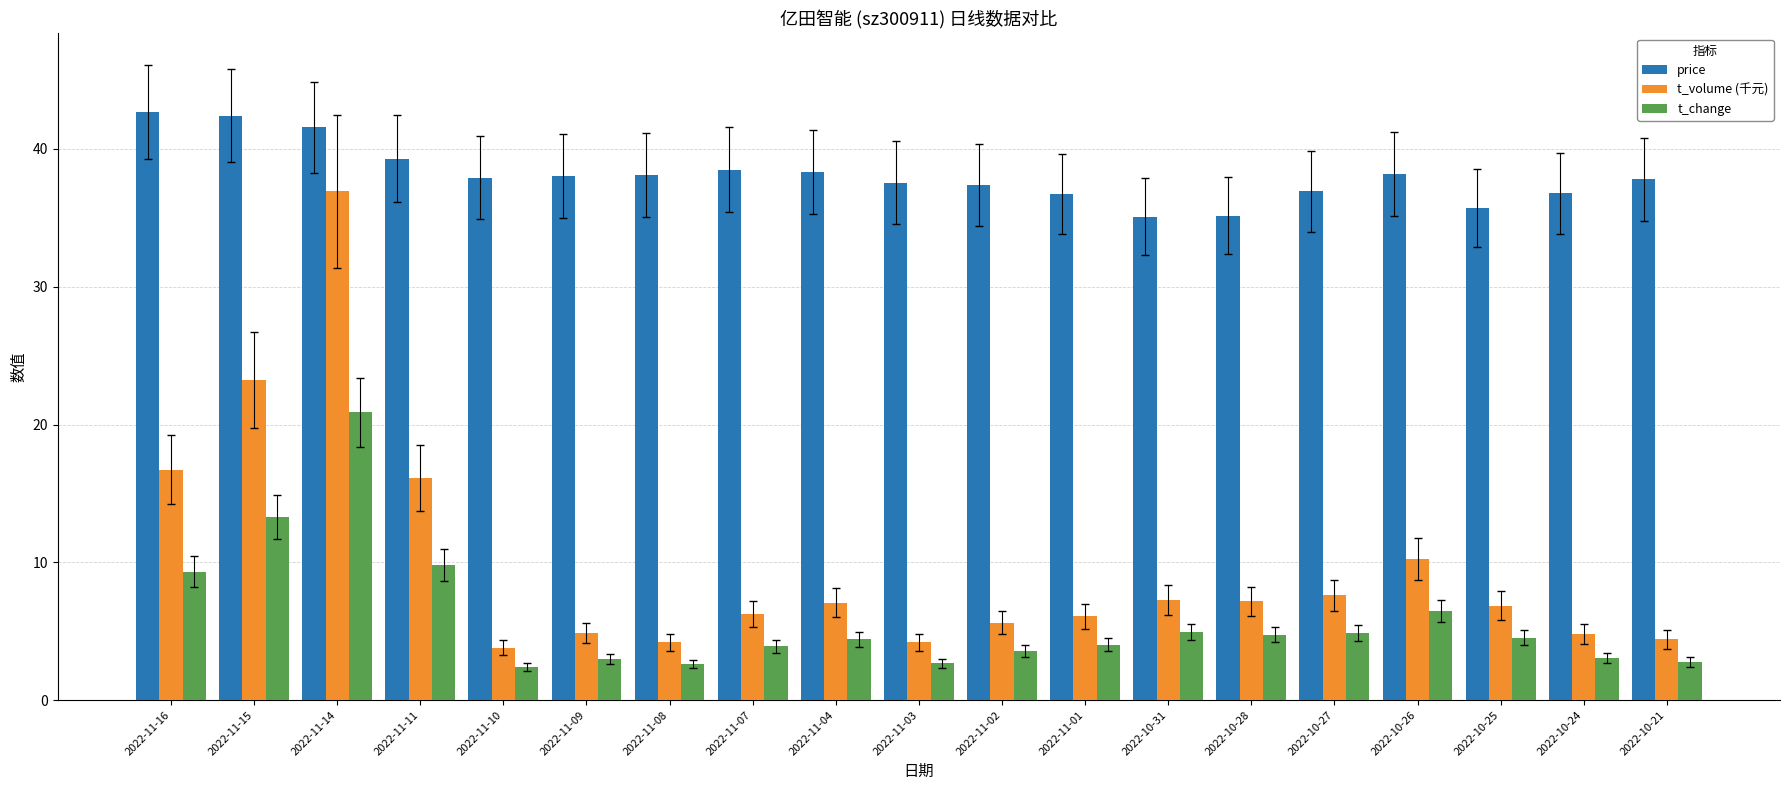

At which label does price first exceed 37?

2022-11-16